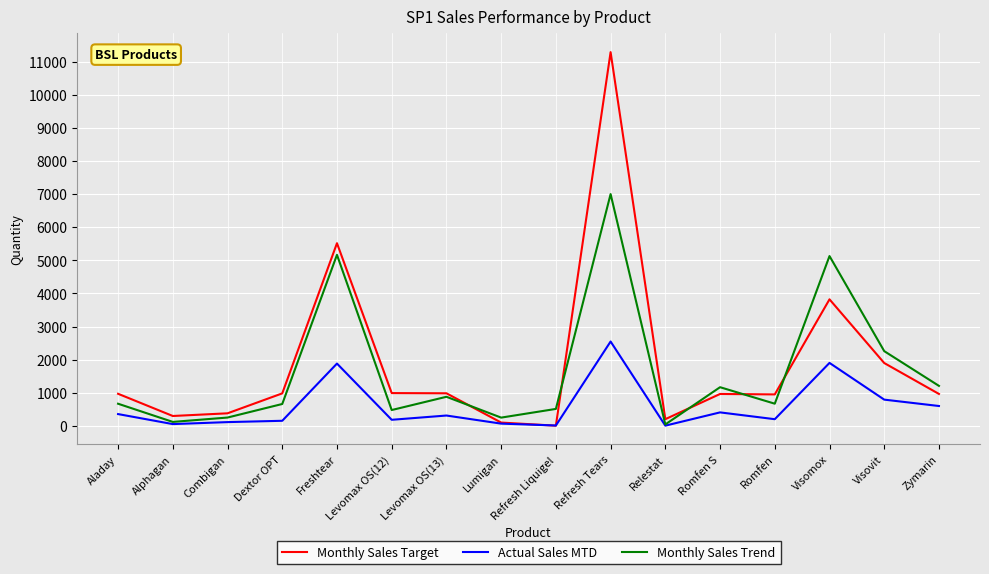

Where is Monthly Sales Trend nearest to the value 3522?

Visovit